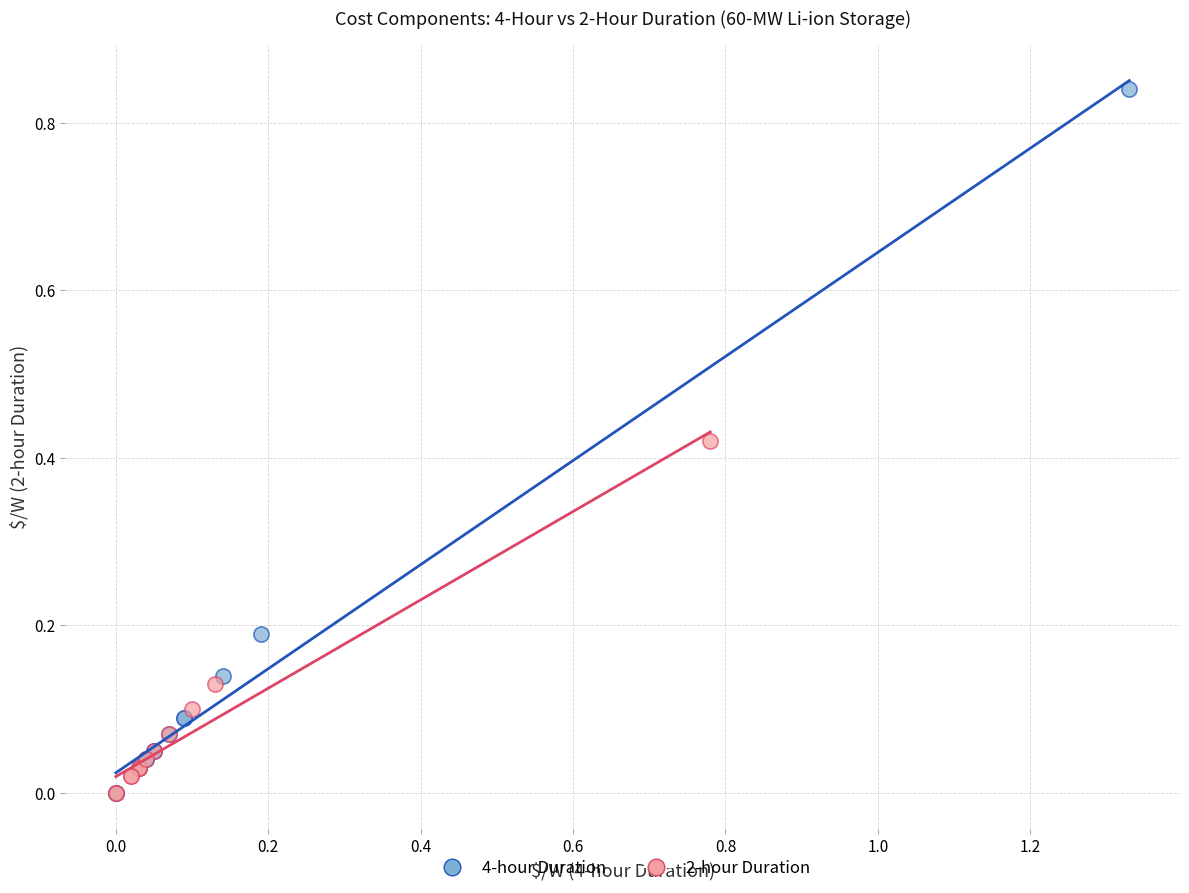

Which series has the largest Y range (max minus min)?

4-hour Duration